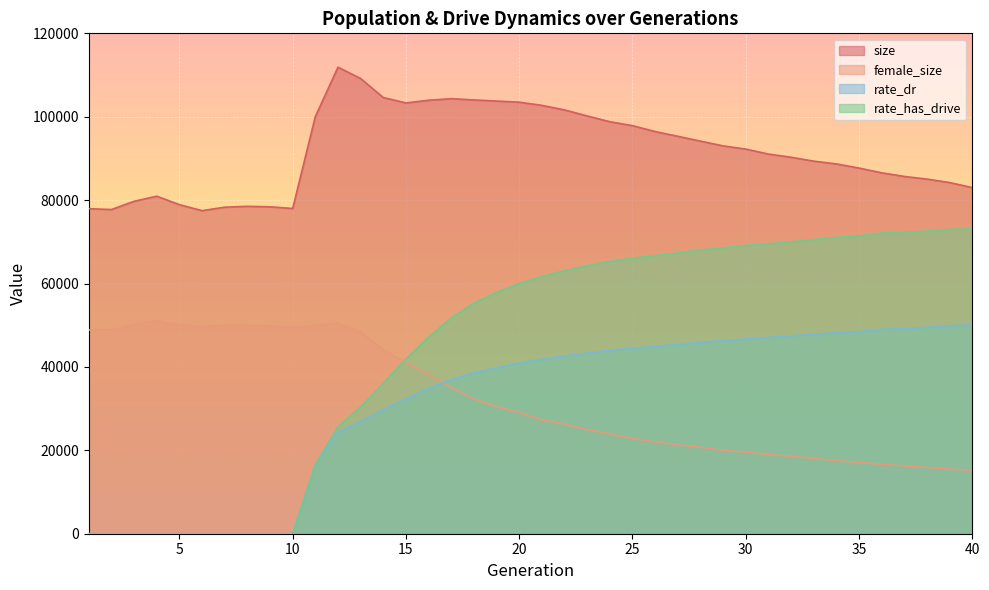

Reading right to left, list all the values displayed in this chart.

size: 83000.0	84217.0	85045.0	85679.0	86548.0	87688.0	88686.0	89347.0	90284.0	91054.0	92238.0	93011.0	94150.0	95313.0	96446.0	97860.0	98802.0	100187.0	101635.0	102730.0	103488.0	103759.0	104028.0	104330.0	103957.0	103301.0	104609.0	109159.0	111883.0	100030.0	78000.0	78399.0	78517.0	78311.0	77474.0	78917.0	80943.0	79723.0	77744.0	77954.0
female_size: 15216.0	15506.0	15879.0	16248.0	16660.0	17066.0	17555.0	18037.0	18599.0	18994.0	19541.0	20000.0	20723.0	21321.0	22021.0	22844.0	23908.0	24972.0	26269.0	27270.0	29081.0	30459.0	32333.0	35028.0	38097.0	41060.0	44157.0	48305.0	50499.0	49923.0	49493.0	49880.0	49969.0	50001.0	49698.0	50107.0	51044.0	50227.0	48843.0	48866.0
rate_dr: 50093.5	49884.4	49500.3	49187.3	49018.5	48471.0	48171.2	47840.8	47427.1	47082.7	46711.4	46273.5	45899.3	45403.3	44937.0	44462.3	43974.7	43319.6	42647.3	41825.5	40908.7	39792.4	38599.3	36908.9	34850.2	32331.7	29701.1	26920.9	24287.1	16551.5	0.0	0.0	0.0	0.0	0.0	0.0	0.0	0.0	0.0	0.0
rate_has_drive: 73090.5	73002.9	72543.0	72318.9	72119.6	71395.8	71077.9	70554.0	69990.0	69521.5	69121.5	68548.2	68051.0	67347.2	66703.7	66061.8	65293.0	64260.2	63071.8	61674.7	59973.0	57837.4	55258.4	51724.0	47133.7	41916.4	36082.6	30414.4	25660.5	16551.5	0.0	0.0	0.0	0.0	0.0	0.0	0.0	0.0	0.0	0.0